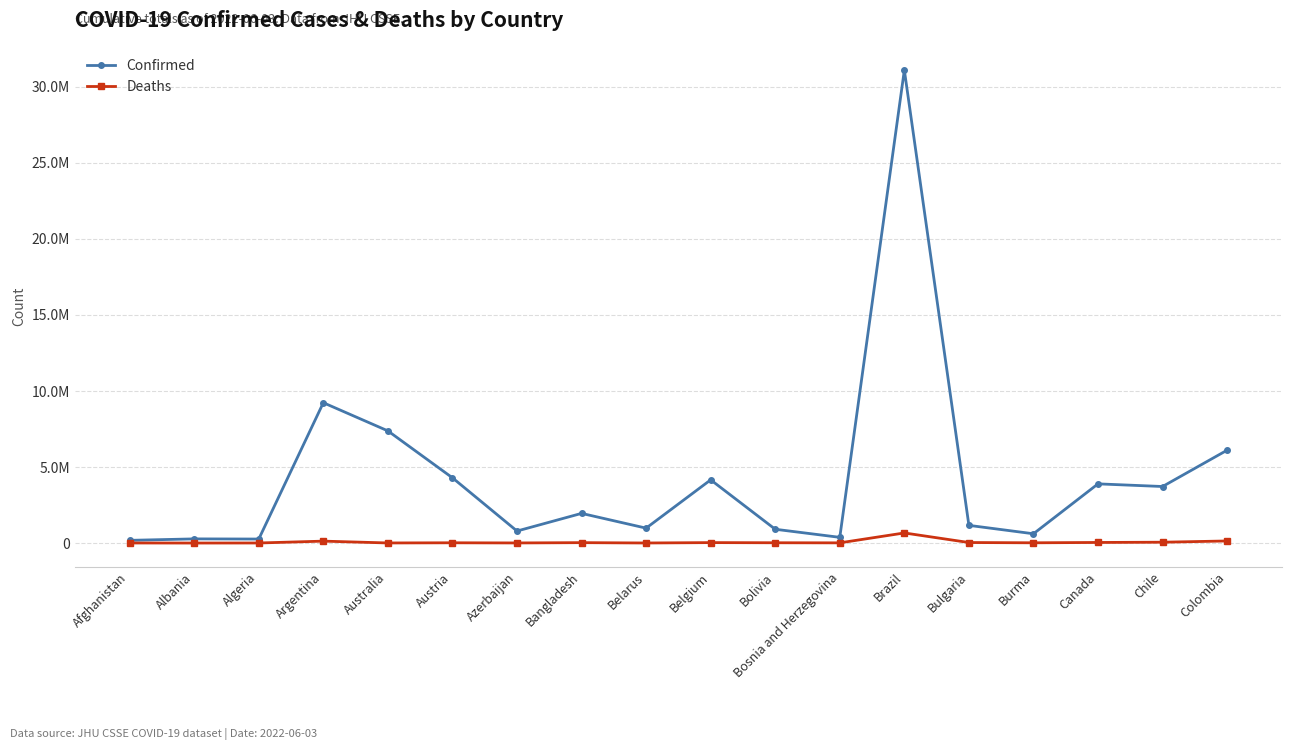

True or false: Deaths has a value of 19434 at Burma.

True